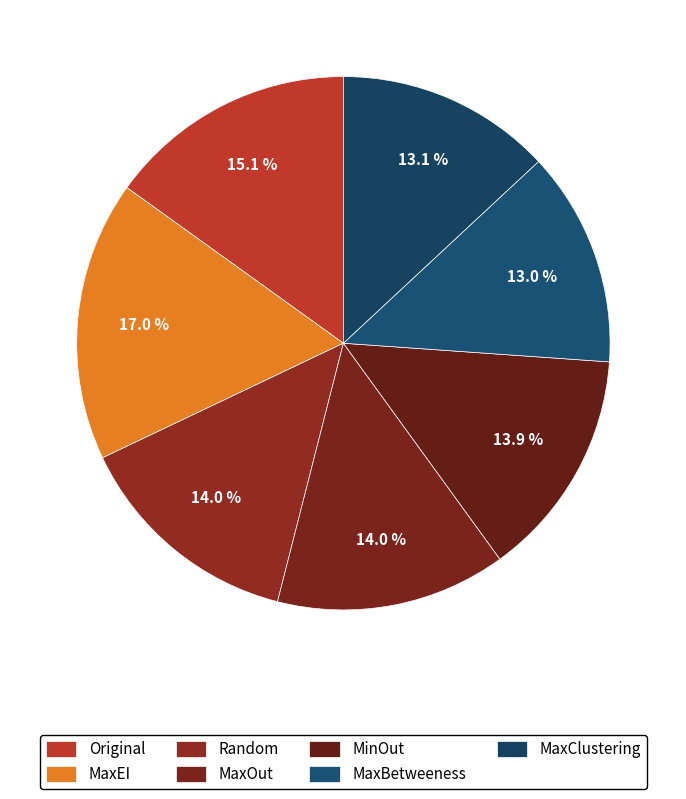

How many segments does this pie chart have?

7